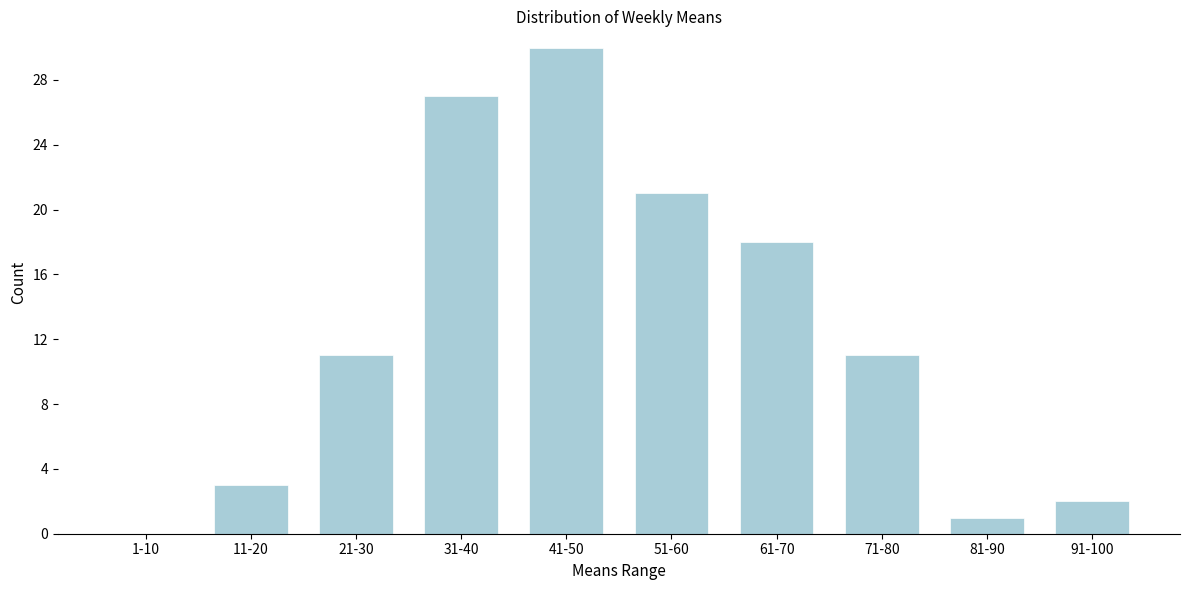

Reading right to left, what are all the values shown in this chart?

91-100=2	81-90=1	71-80=11	61-70=18	51-60=21	41-50=30	31-40=27	21-30=11	11-20=3	1-10=0